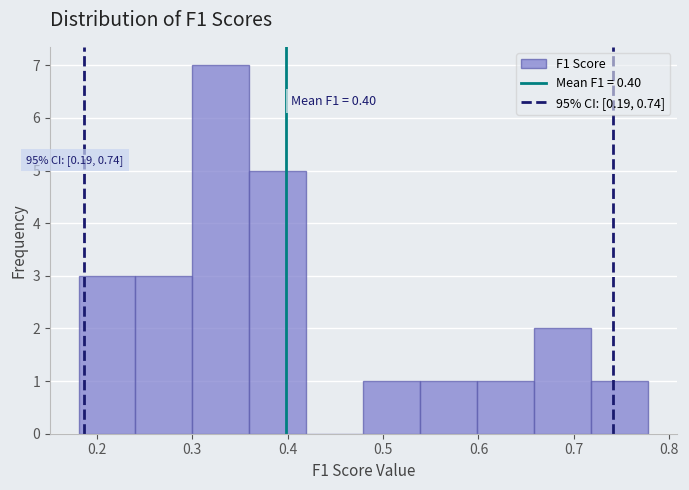

Which range on the x-axis has the tallest bar?

0.30 to 0.36